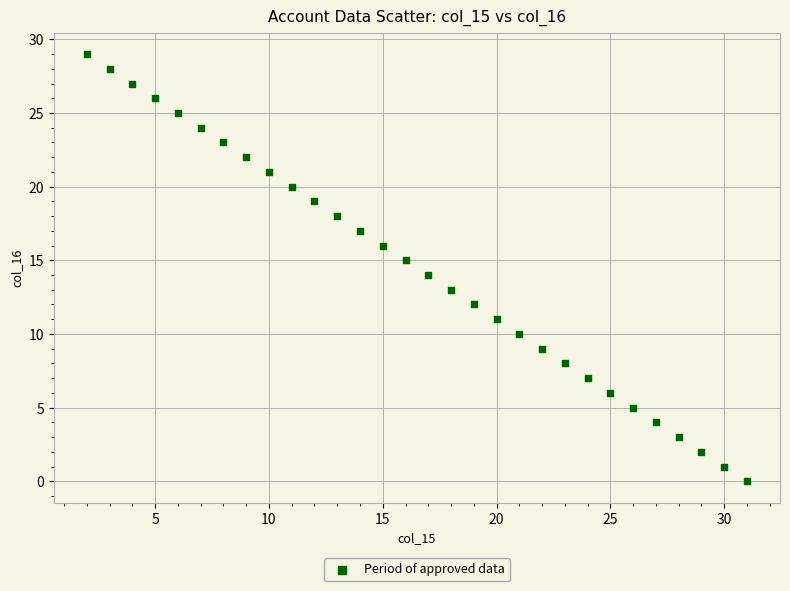

What is the range of Y values (max minus min)?

29